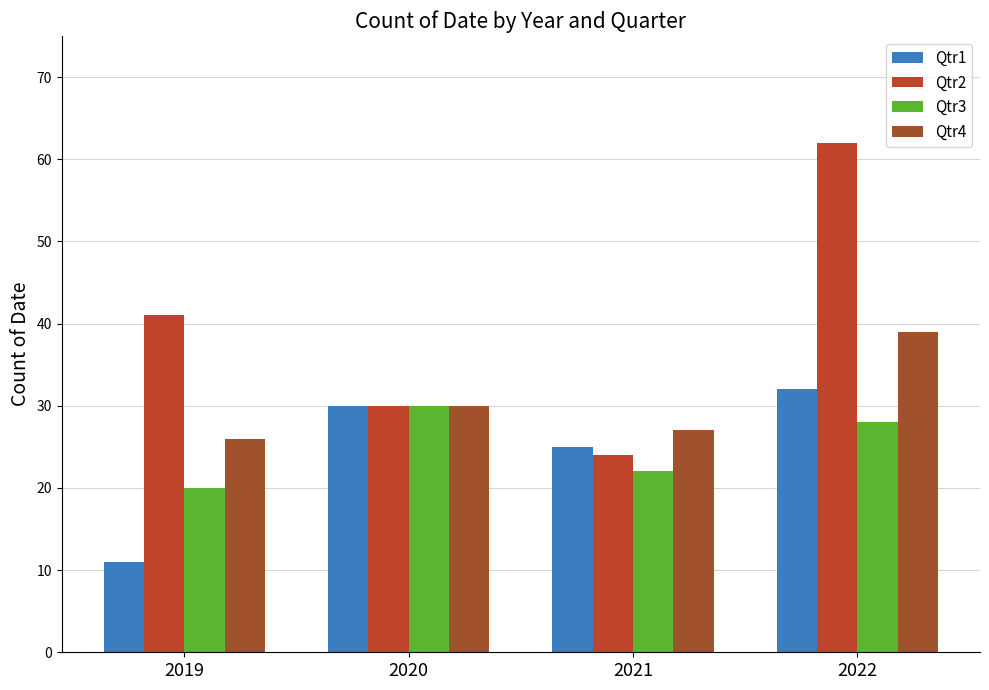

At which category does the chart reach its peak across all series?

2022